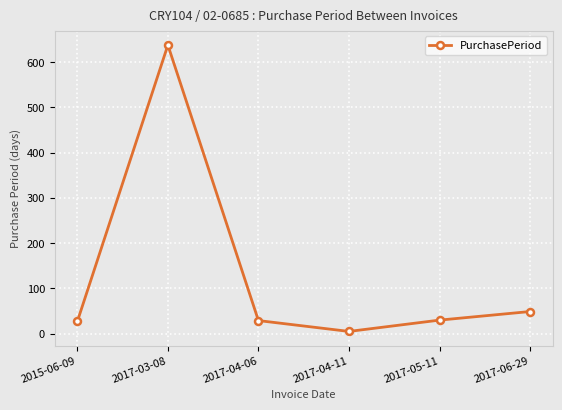

The value at 2015-06-09 is 27. True or false?

True